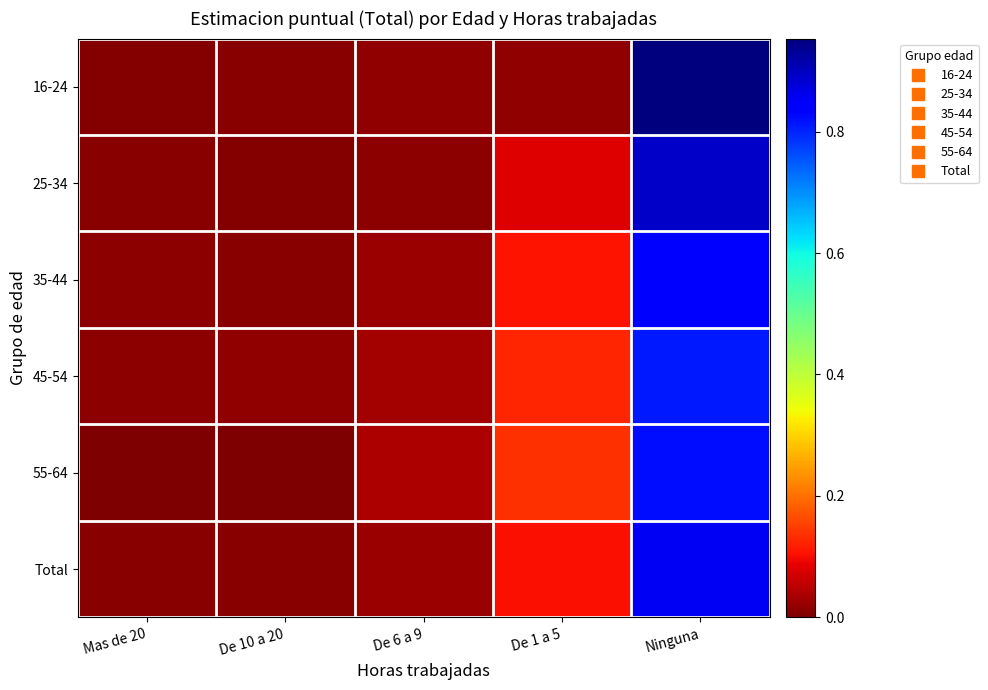

Reading left to right, what are all the values shown in this chart?

16-24: Mas de 20=0.0	De 10 a 20=0.0	De 6 a 9=0.0	De 1 a 5=0.0	Ninguna=1.0
25-34: Mas de 20=0.0	De 10 a 20=0.0	De 6 a 9=0.0	De 1 a 5=0.1	Ninguna=0.9
35-44: Mas de 20=0.0	De 10 a 20=0.0	De 6 a 9=0.0	De 1 a 5=0.1	Ninguna=0.8
45-54: Mas de 20=0.0	De 10 a 20=0.0	De 6 a 9=0.0	De 1 a 5=0.1	Ninguna=0.8
55-64: Mas de 20=0.0	De 10 a 20=0.0	De 6 a 9=0.0	De 1 a 5=0.1	Ninguna=0.8
Total: Mas de 20=0.0	De 10 a 20=0.0	De 6 a 9=0.0	De 1 a 5=0.1	Ninguna=0.9